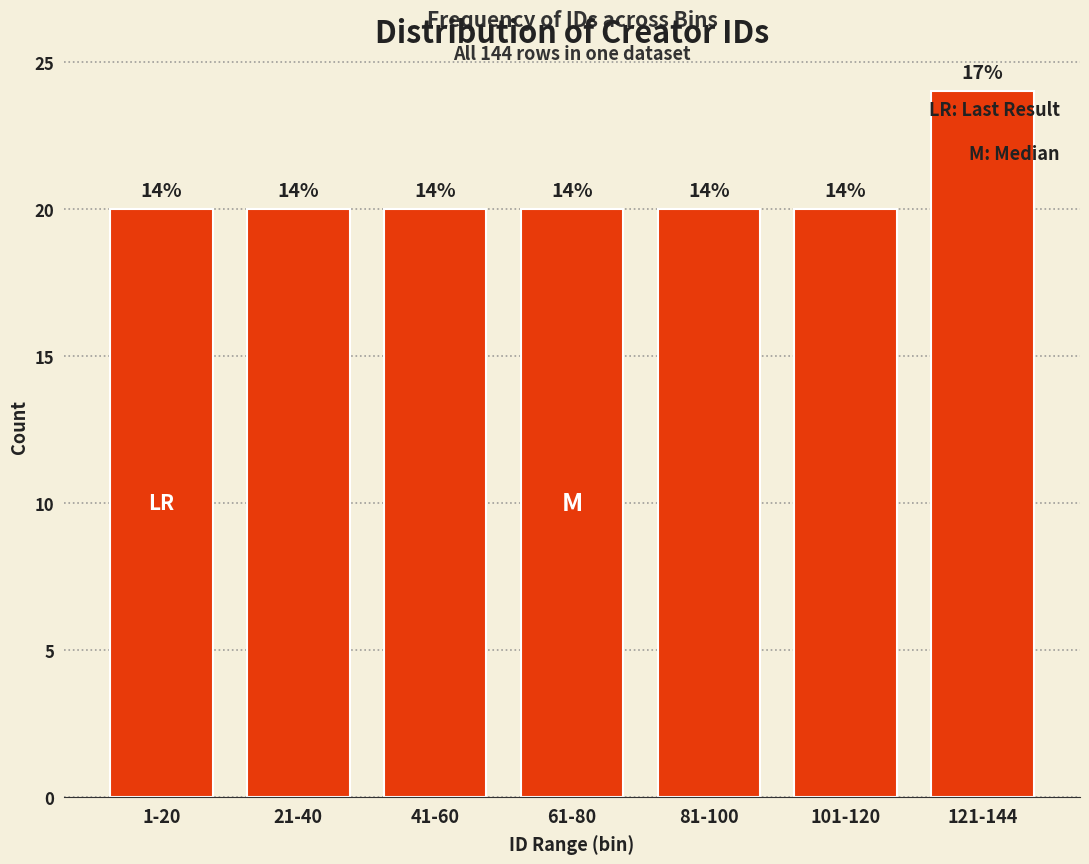

How many bars are there in total?

7